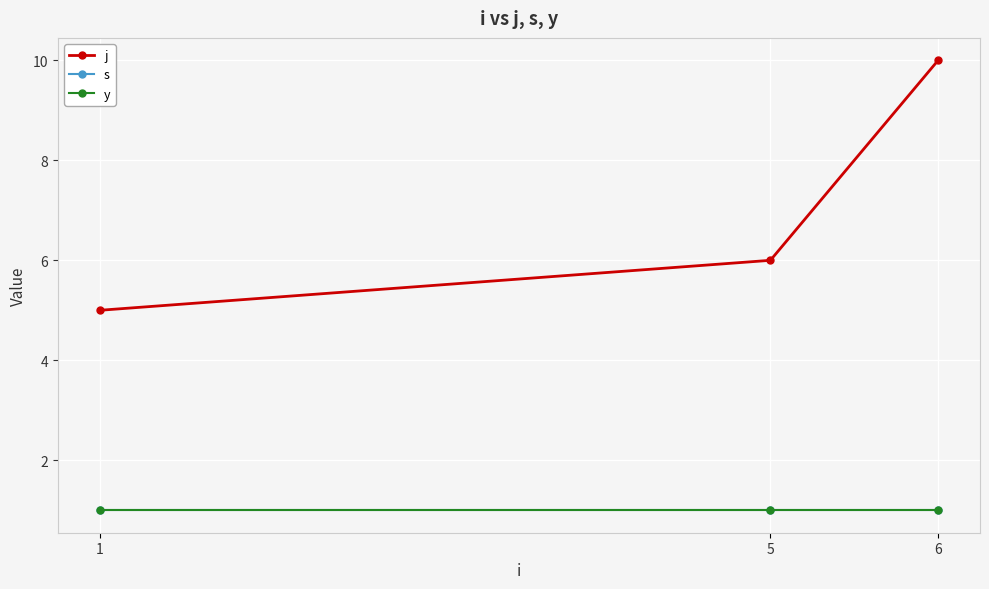

Does the chart have visible grid lines?

Yes